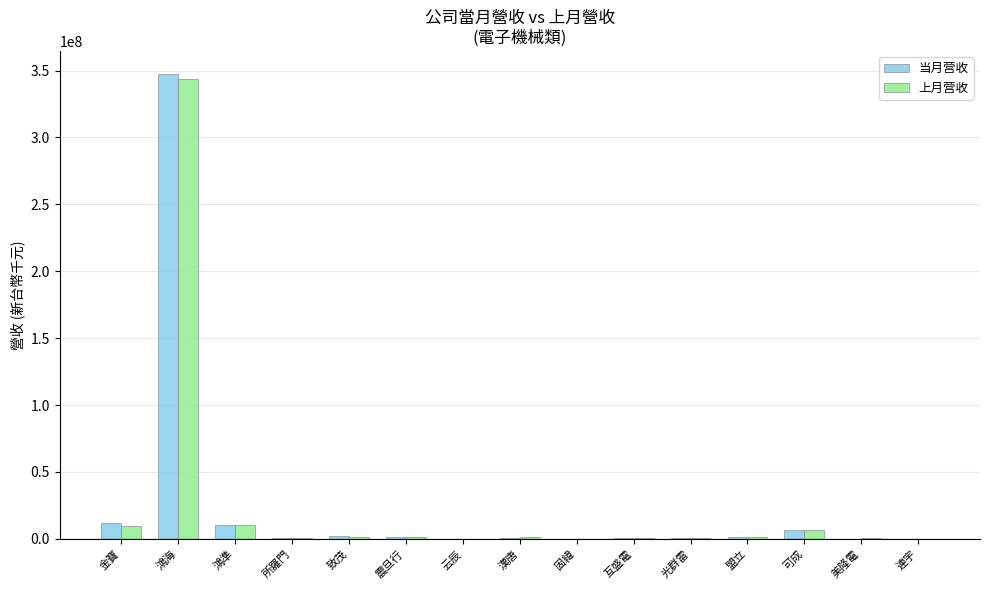

At which category is the sum across all series the highest?

鴻海